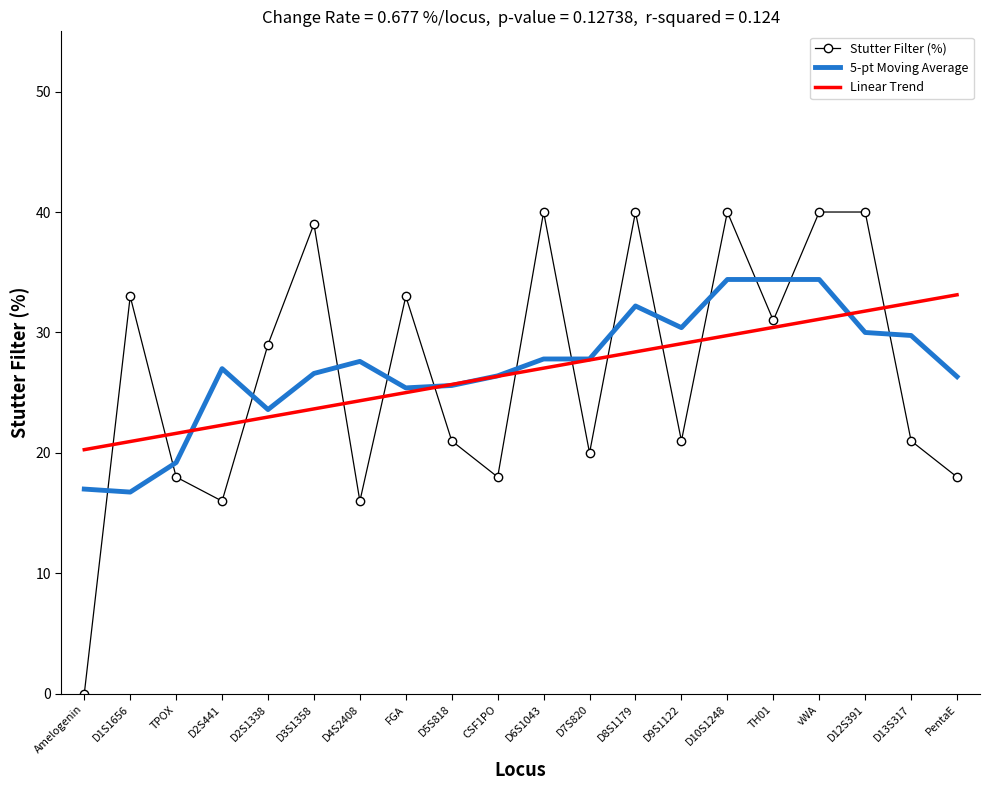

Which series changed the most between D7S820 and D8S1179?

Stutter Filter (%)